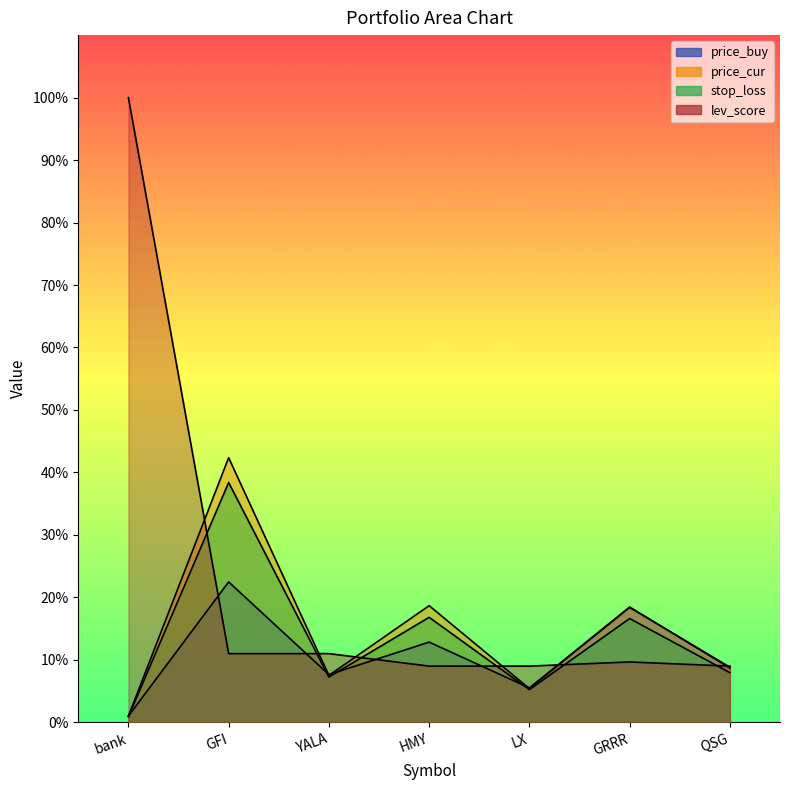

True or false: price_buy has more than 2 interior local peaks.

True